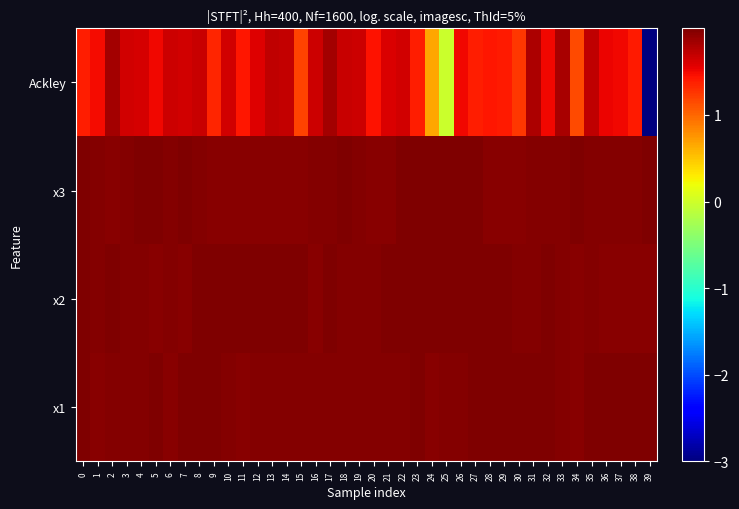

Reading left to right, what are all the values shown in this chart?

x1: 0=2.0	1=2.0	2=2.0	3=2.0	4=2.0	5=2.0	6=2.0	7=2.0	8=2.0	9=2.0	10=2.0	11=2.0	12=2.0	13=2.0	14=2.0	15=2.0	16=2.0	17=2.0	18=2.0	19=2.0	20=2.0	21=2.0	22=2.0	23=2.0	24=2.0	25=2.0	26=2.0	27=2.0	28=2.0	29=2.0	30=2.0	31=2.0	32=2.0	33=2.0	34=2.0	35=2.0	36=2.0	37=2.0	38=2.0	39=2.0
x2: 0=2.0	1=2.0	2=2.0	3=2.0	4=2.0	5=2.0	6=2.0	7=2.0	8=2.0	9=2.0	10=2.0	11=2.0	12=2.0	13=2.0	14=2.0	15=2.0	16=2.0	17=2.0	18=2.0	19=2.0	20=2.0	21=2.0	22=2.0	23=2.0	24=2.0	25=2.0	26=2.0	27=2.0	28=2.0	29=2.0	30=2.0	31=2.0	32=2.0	33=2.0	34=2.0	35=2.0	36=2.0	37=2.0	38=2.0	39=2.0
x3: 0=2.0	1=2.0	2=2.0	3=2.0	4=2.0	5=2.0	6=2.0	7=2.0	8=2.0	9=2.0	10=2.0	11=2.0	12=2.0	13=2.0	14=2.0	15=2.0	16=2.0	17=2.0	18=2.0	19=2.0	20=2.0	21=2.0	22=2.0	23=2.0	24=2.0	25=2.0	26=2.0	27=2.0	28=2.0	29=2.0	30=2.0	31=2.0	32=2.0	33=2.0	34=2.0	35=2.0	36=2.0	37=2.0	38=2.0	39=2.0
Ackley: 0=1.4	1=1.5	2=1.8	3=1.6	4=1.6	5=1.5	6=1.7	7=1.6	8=1.7	9=1.3	10=1.6	11=1.4	12=1.6	13=1.7	14=1.7	15=1.2	16=1.7	17=1.8	18=1.7	19=1.7	20=1.4	21=1.6	22=1.6	23=1.4	24=0.7	25=-0.0	26=1.5	27=1.4	28=1.4	29=1.4	30=1.2	31=1.8	32=1.5	33=1.8	34=1.1	35=1.7	36=1.5	37=1.5	38=1.4	39=-3.0